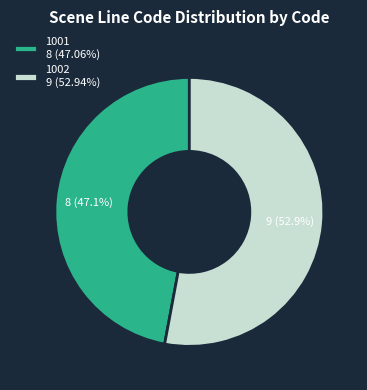

Rank the categories by value from lowest to highest.

1001, 1002